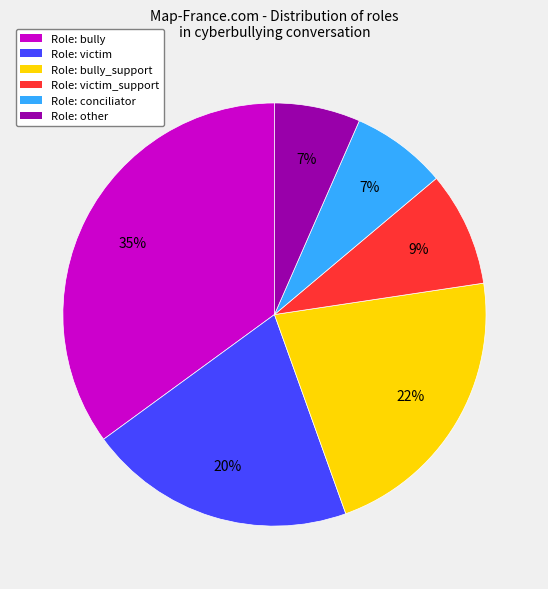

What is the largest slice in the pie chart?

Role: bully